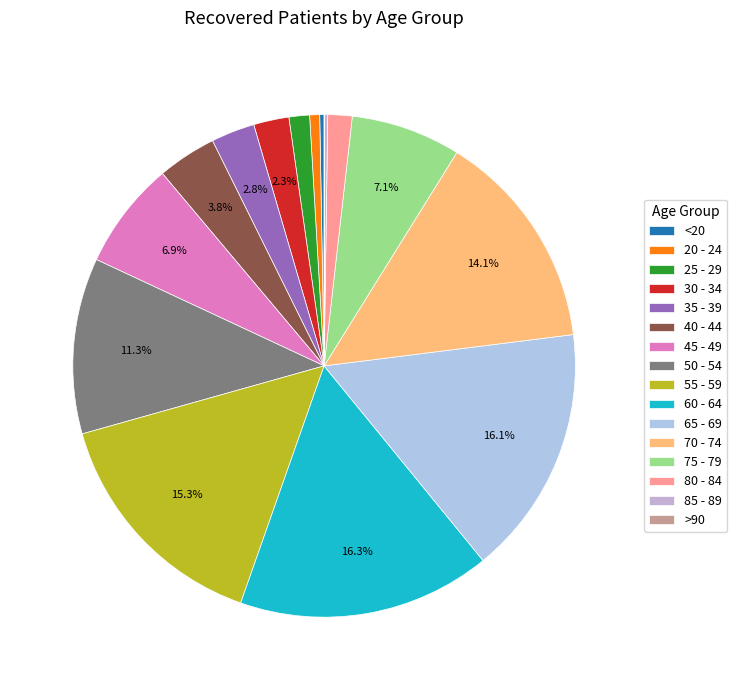

Is it true that 40 - 44 is 13% of the pie?

False